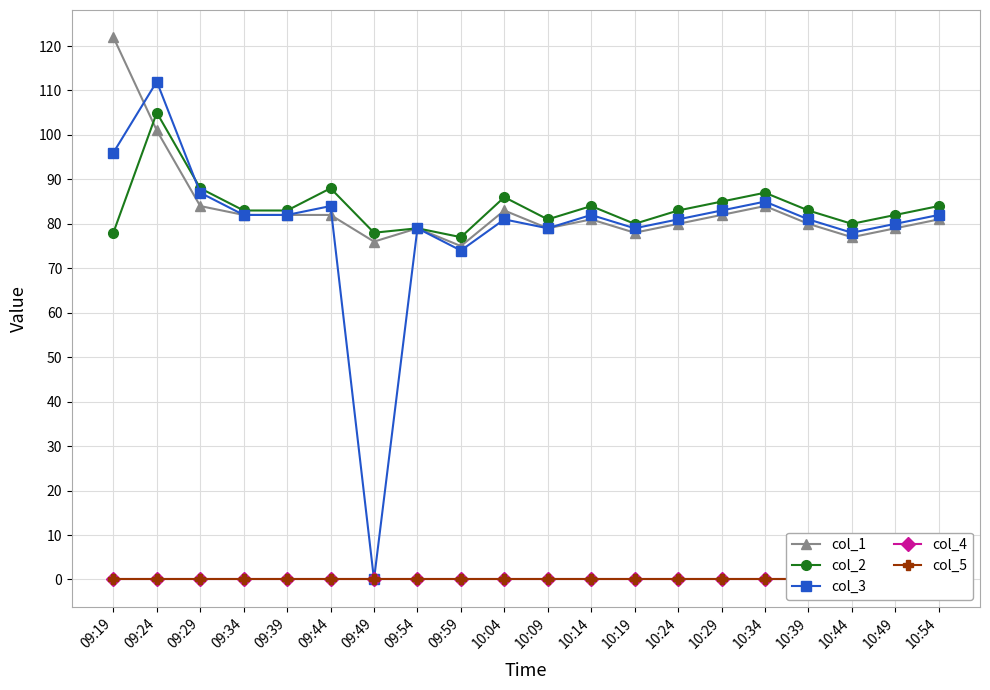

At how many categories does at least one series exceed 61?

20